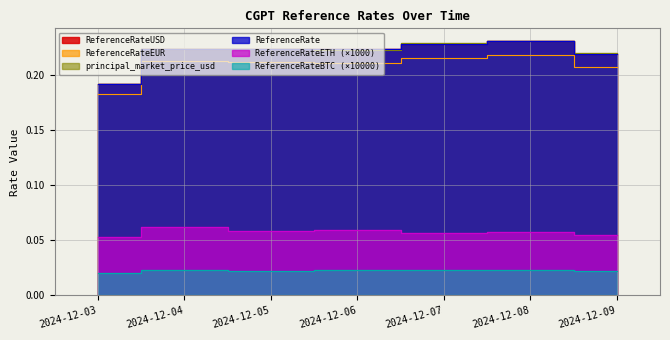

What is the total value across all series at 2024-12-05?

1.0